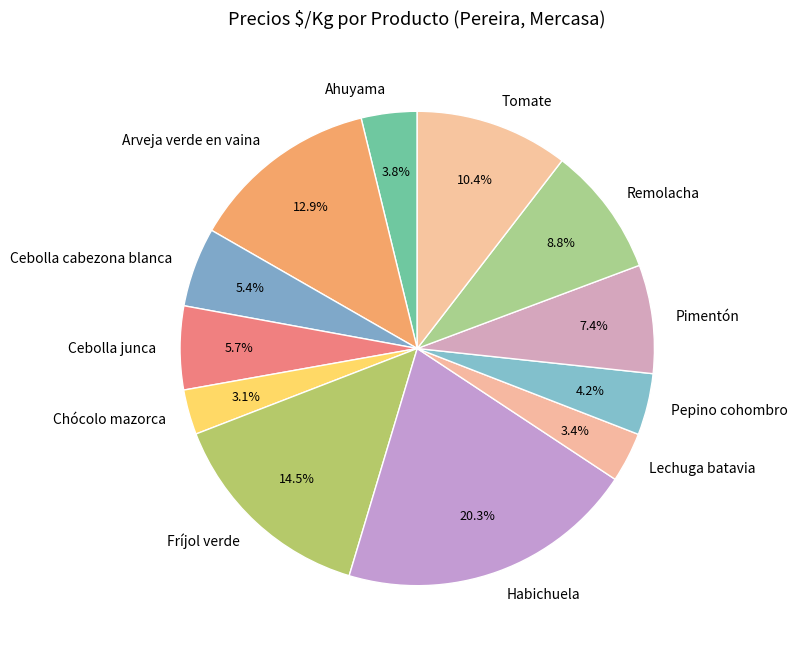

Combined, do Chócolo mazorca and Tomate account for over 50%?

No